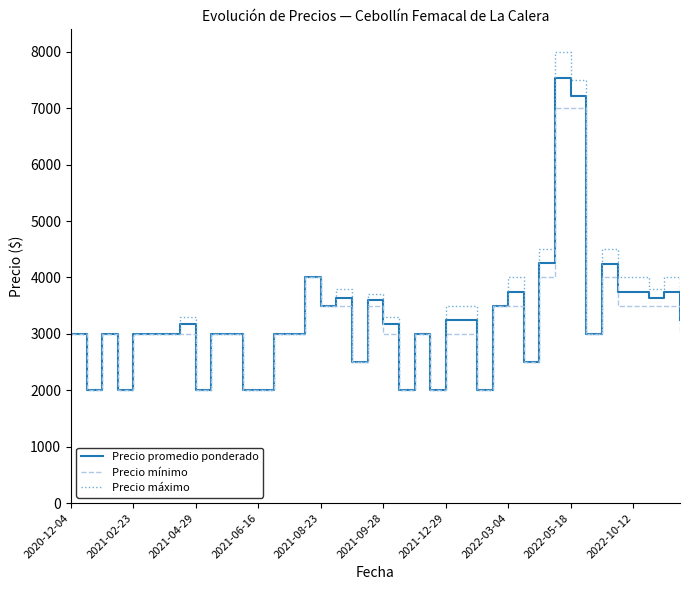

Which series has the largest range (max minus min)?

Precio máximo